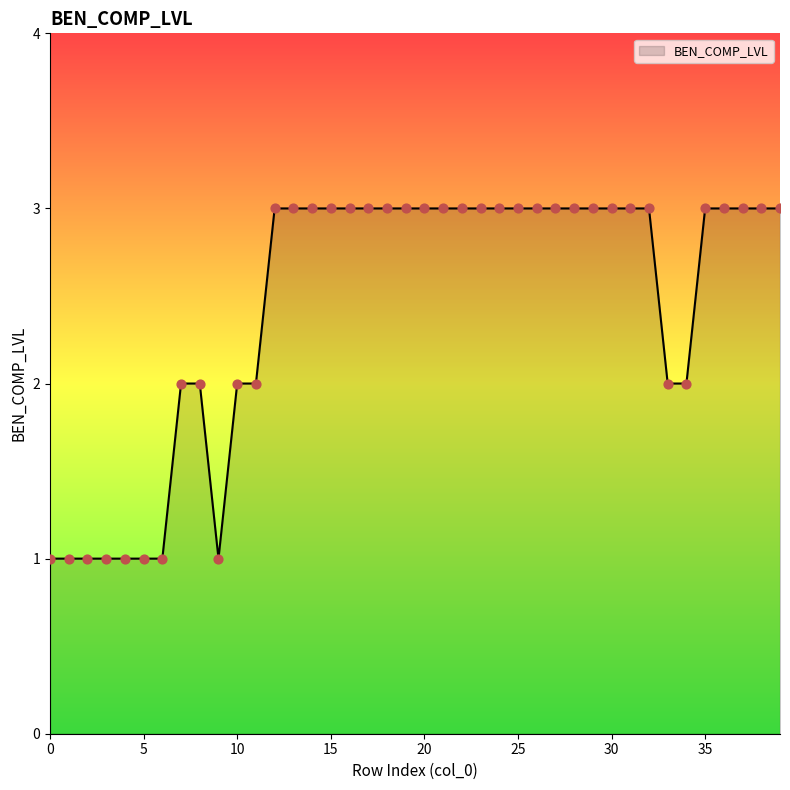

What is the maximum value shown in the chart?

3